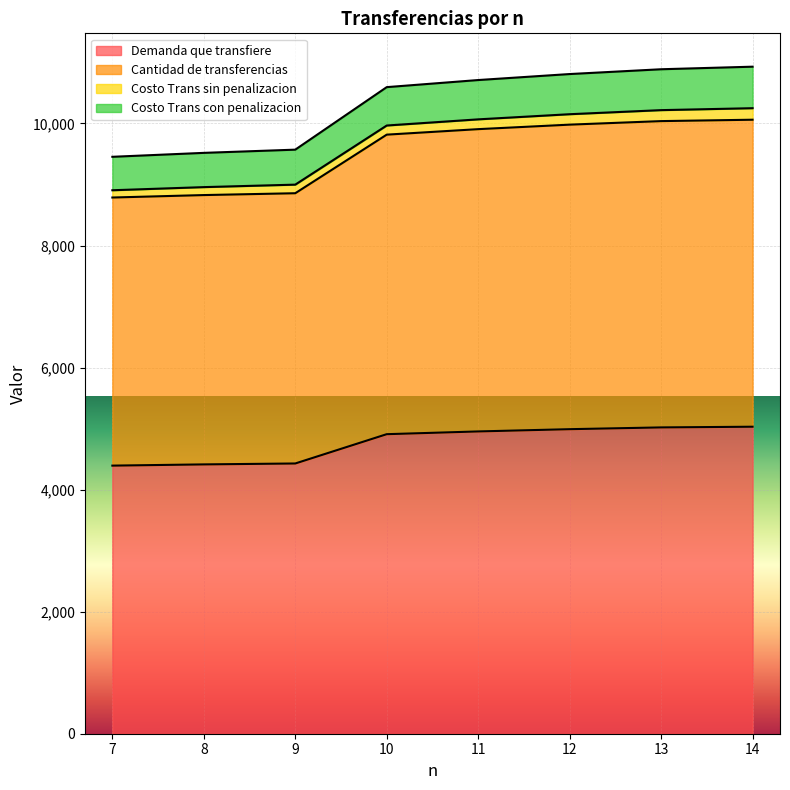

What is the maximum value for Costo Trans con penalizacion?

10931.0